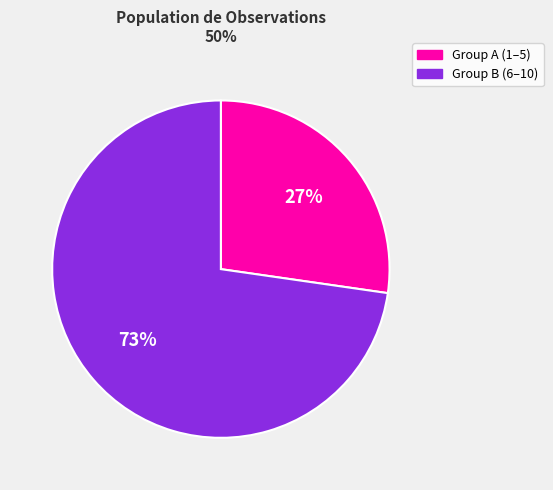

Is there any slice that represents more than half of the pie?

Yes